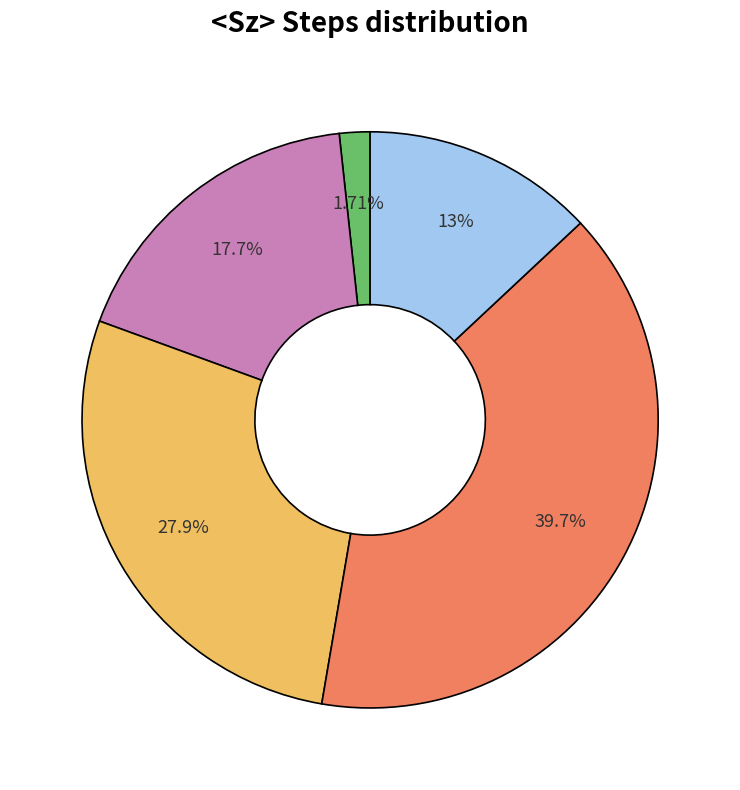

Is there a majority slice in this chart?

No